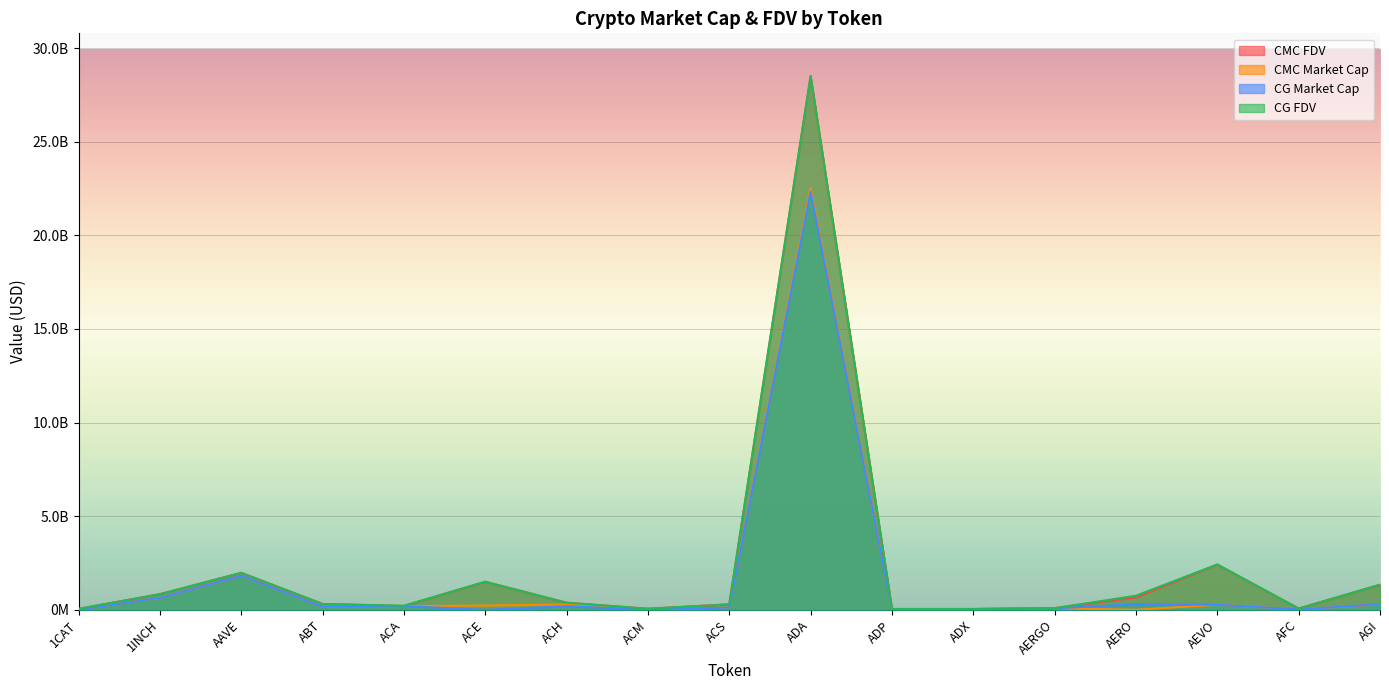

At which label does CMC_MarketCap reach its peak?

ADA